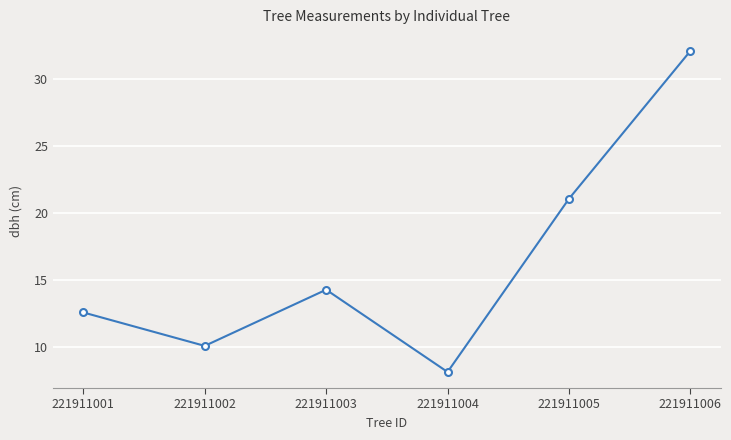

The value at 221911004 is 3.6. True or false?

False